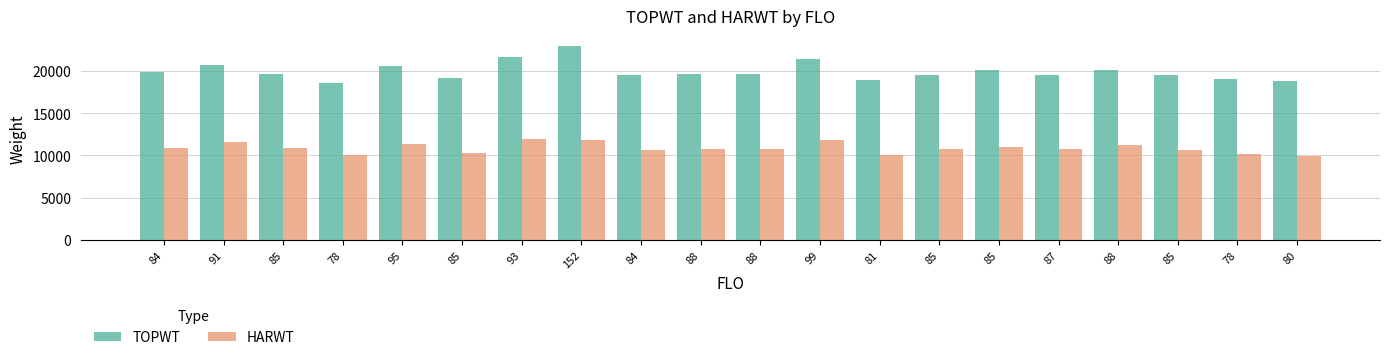

What are all the series names shown in the legend?

TOPWT, HARWT